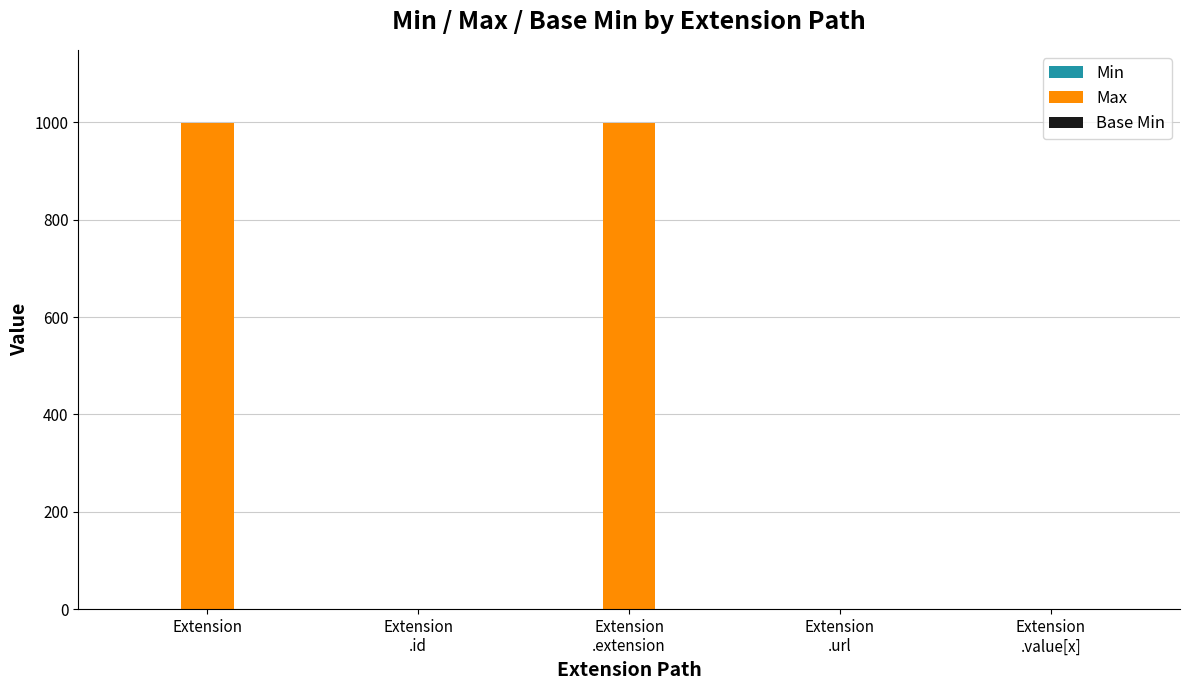

What is the sum of the Max values at Extension
.id and Extension
.url?

2